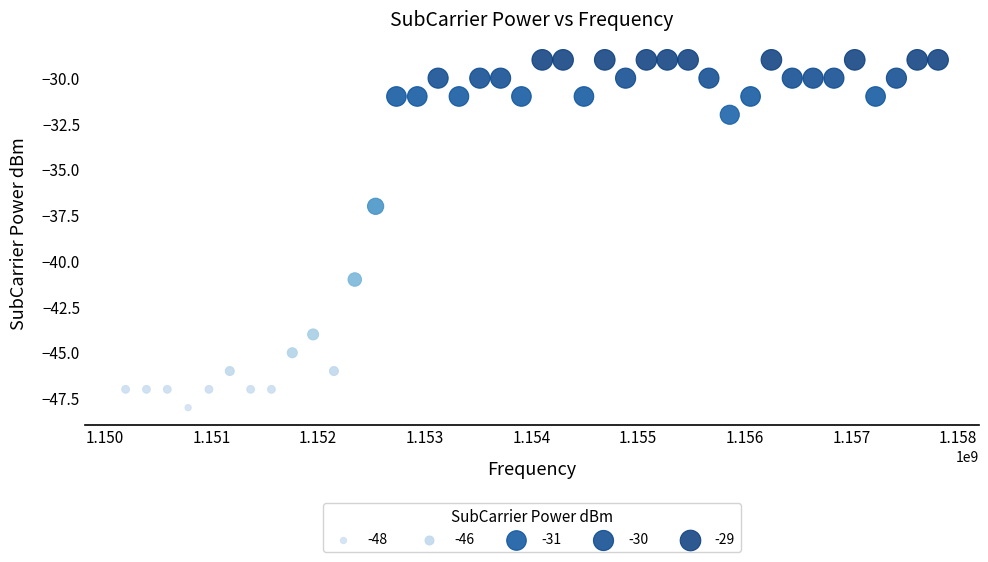

What Y value in the scatter plot is closest to -38?

-37